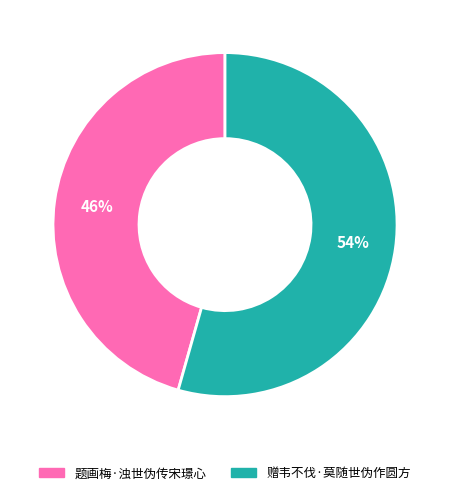

What percentage is the 题画梅·浊世伪传宋璟心 slice, to the nearest percent?

46%